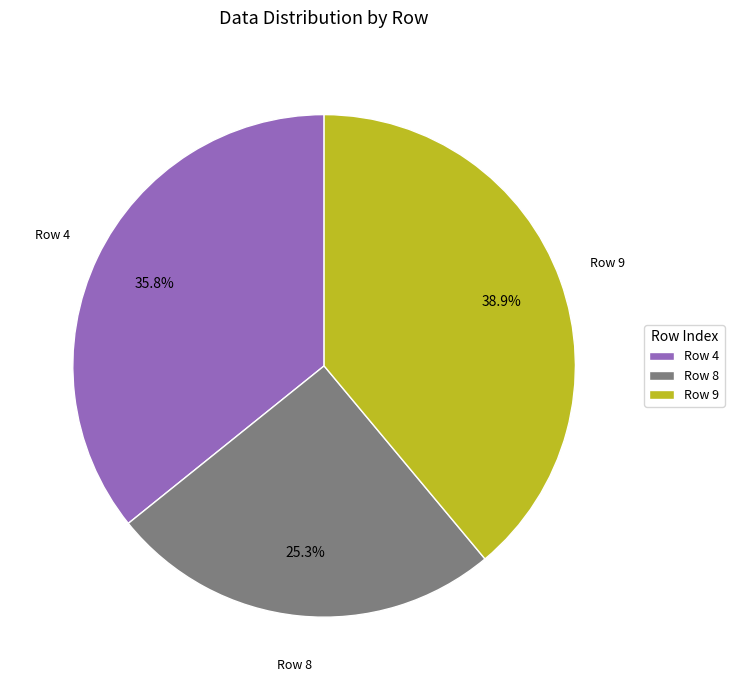

Rank the categories by value from lowest to highest.

Row 8, Row 4, Row 9